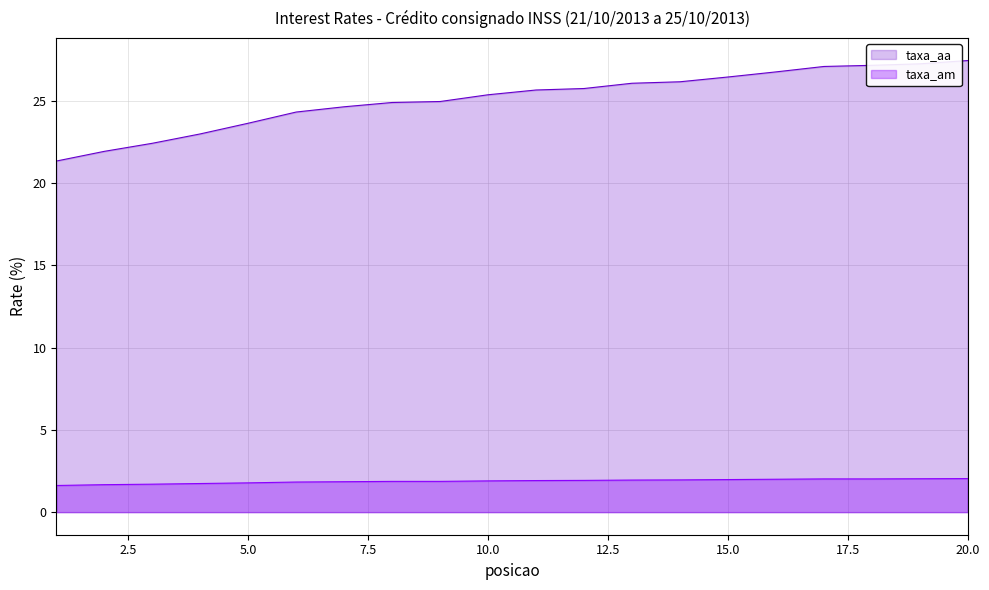

At 11, list the series in order from largest to smallest.

taxa_aa, taxa_am